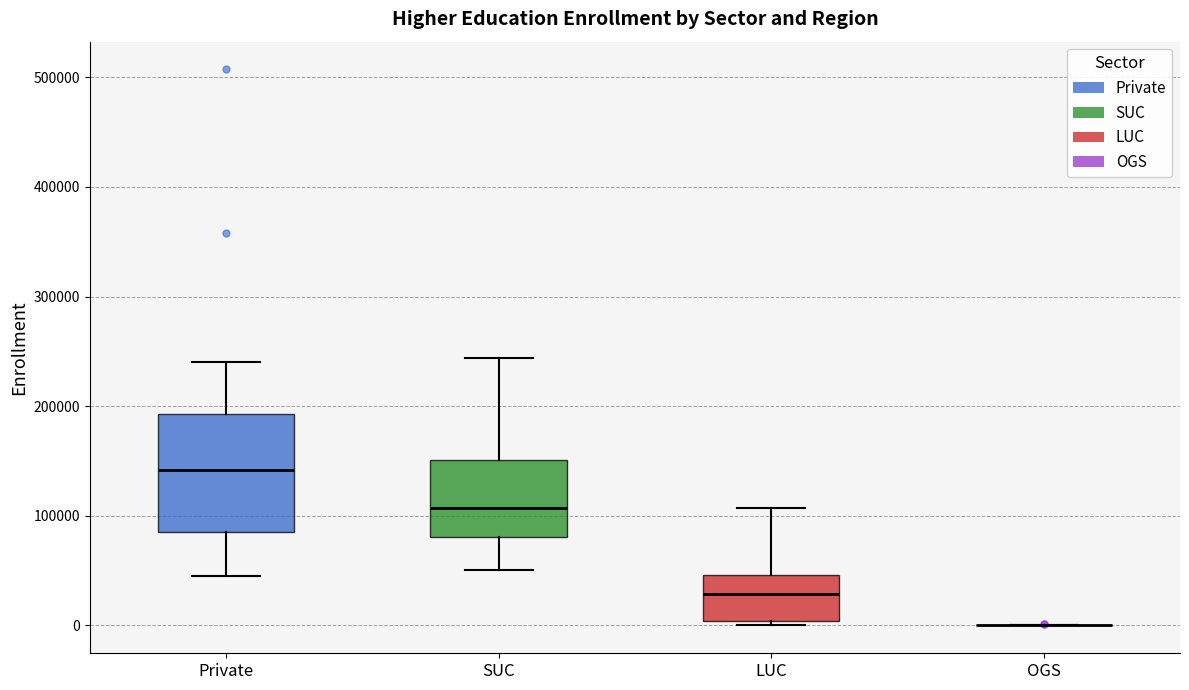

Reading left to right, read every box against the y-axis: the position of its median line, the range the box covers, and the ends of its whiskers. The values are not printed on the chart, so give them approximately, as read against the axis.

Private: median 140000, box 90000 to 190000, whiskers 50000 to 240000
SUC: median 110000, box 80000 to 150000, whiskers 50000 to 240000
LUC: median 30000, box 0 to 50000, whiskers 0 (just below the box's lower edge) to 110000
OGS: box collapsed to a line at 0, whiskers 0 to 0